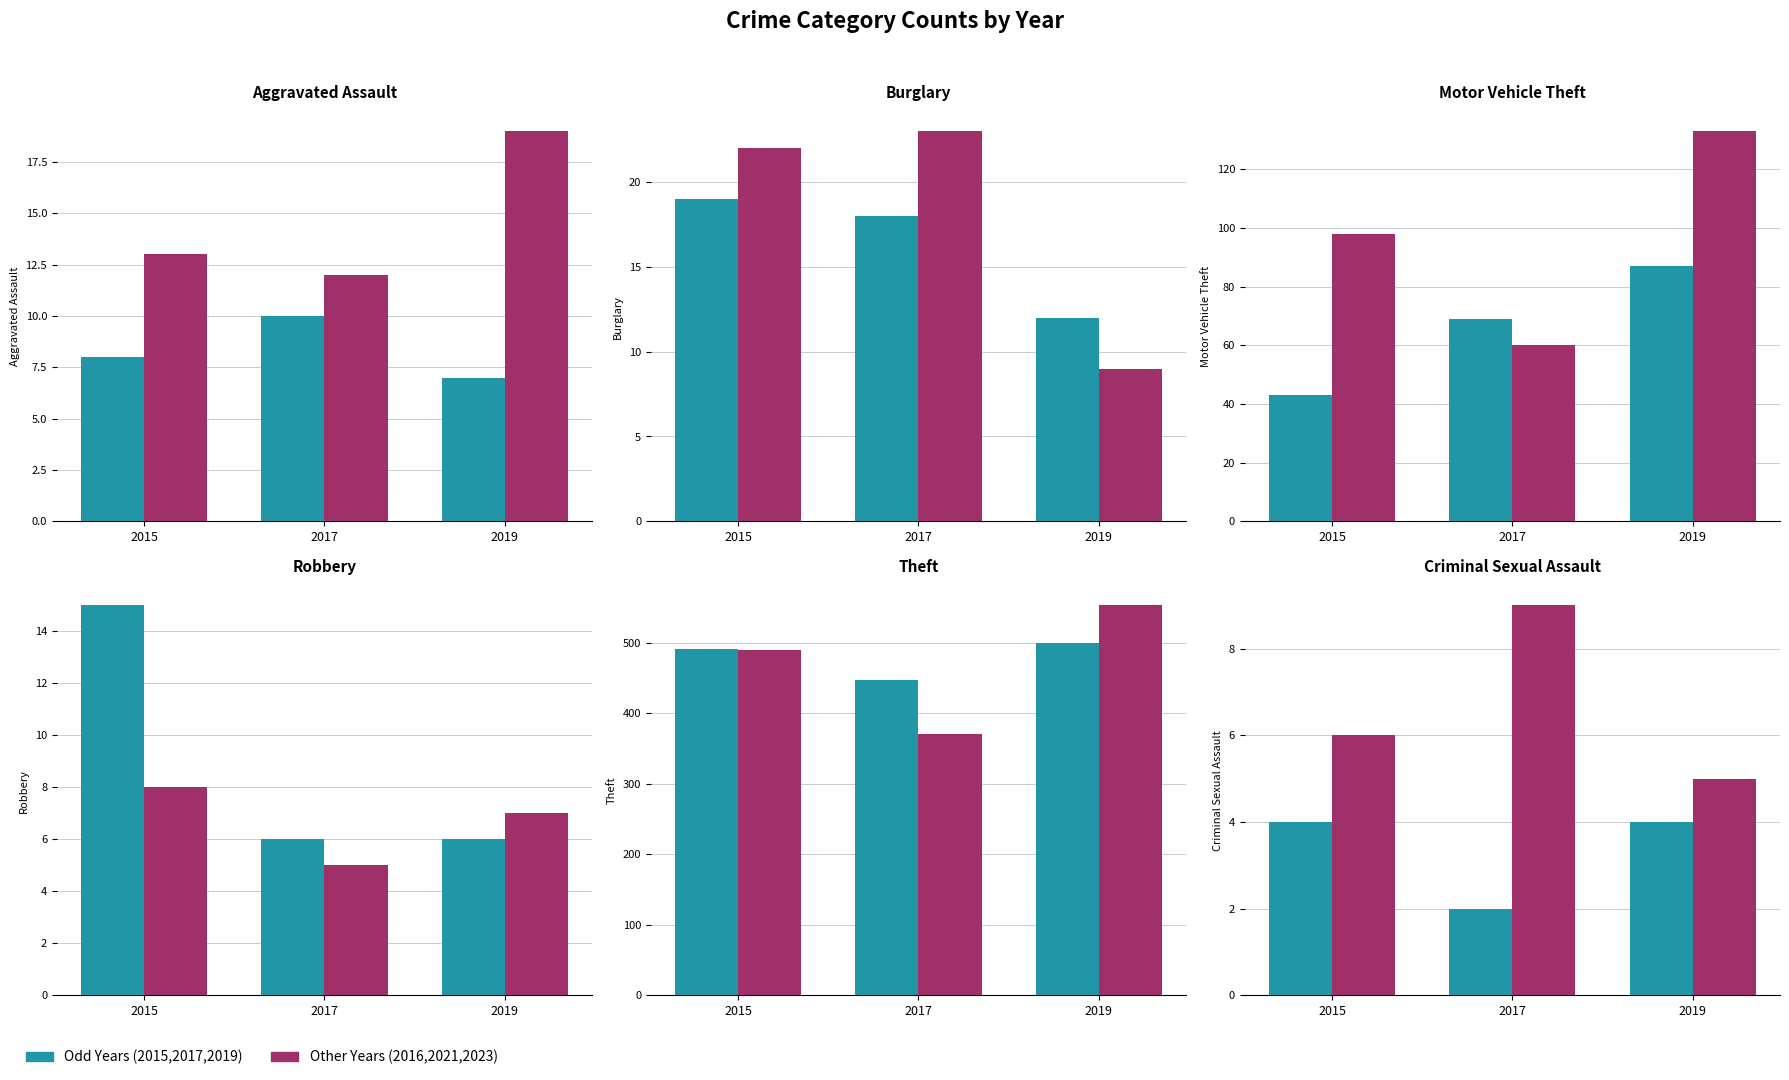

Is the value of Other Years (2016,2021,2023) at 2019 greater than the value of Odd Years (2015,2017,2019) at 2015?

Yes